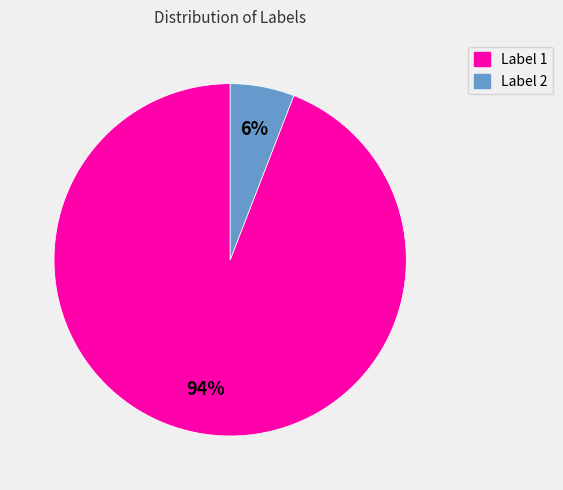

True or false: Label 1 accounts for 94% of the total.

True